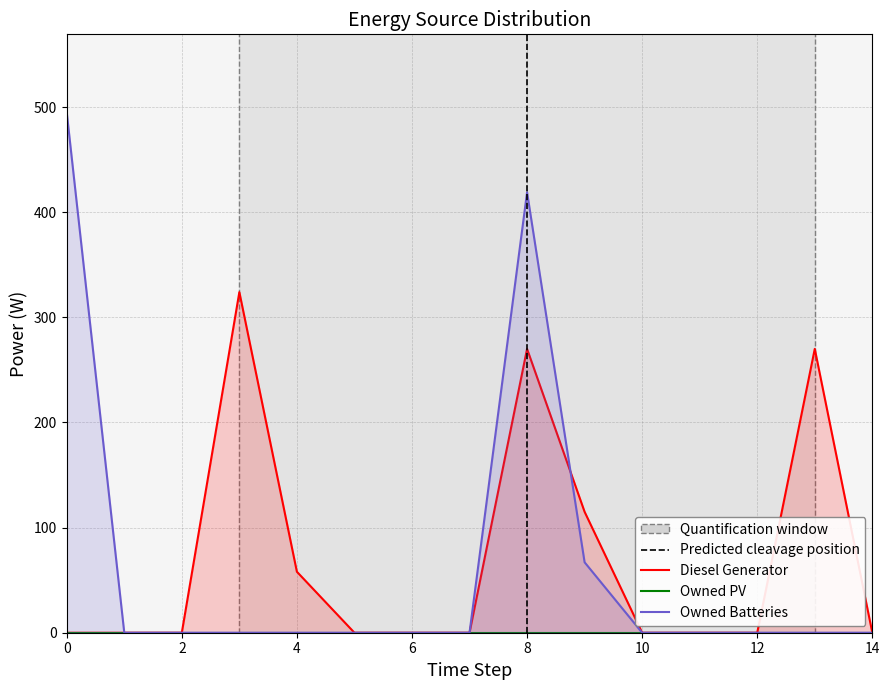

Which has a higher value, 4 or 9?

9